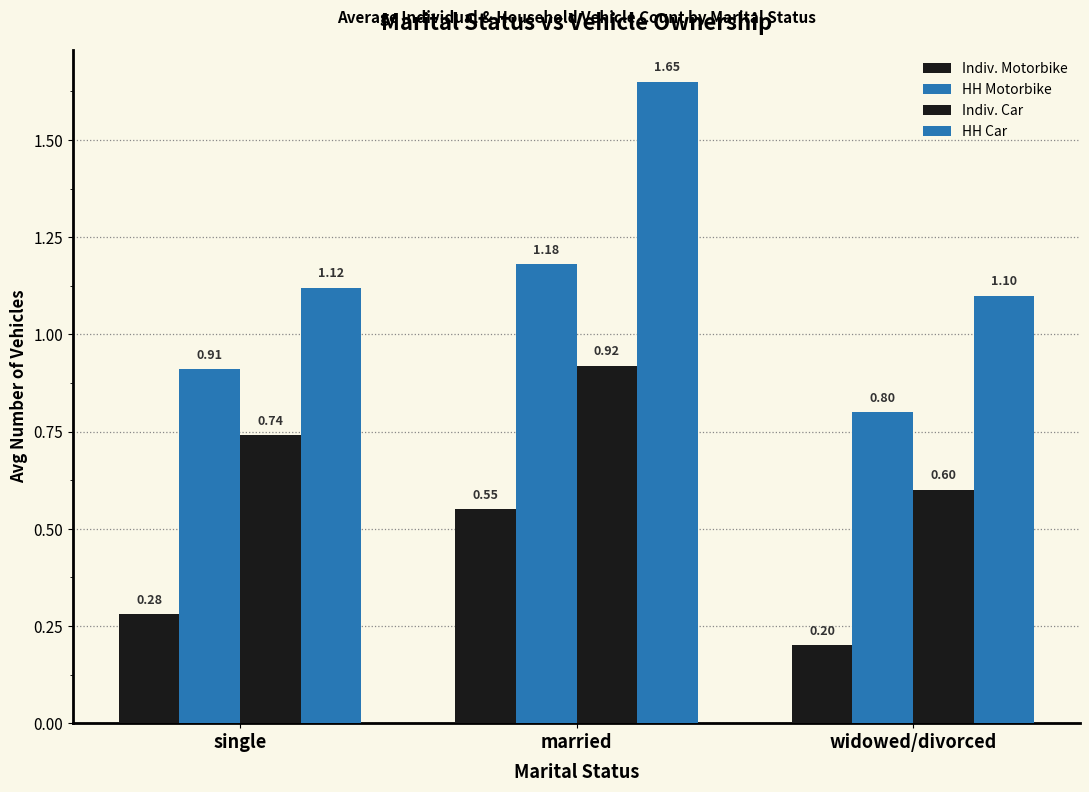

Rank the series by their average value, from highest to lowest.

HH Car, HH Motorbike, Indiv. Car, Indiv. Motorbike